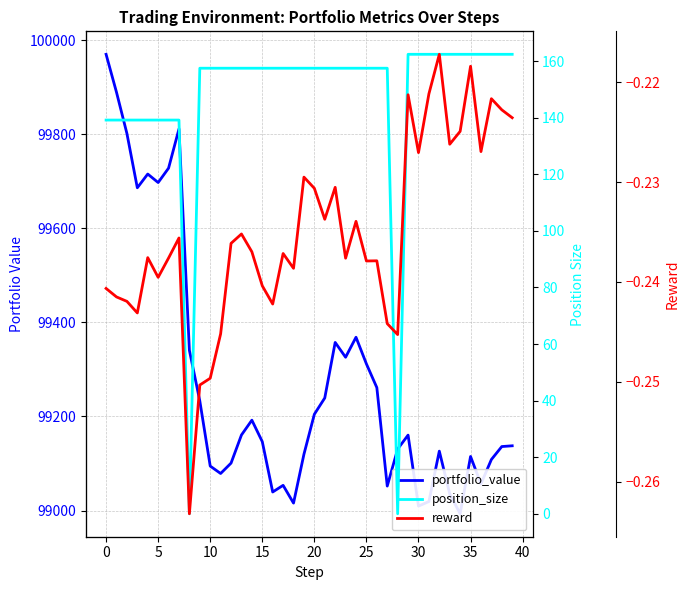

Which series has the widest spread of values?

portfolio_value